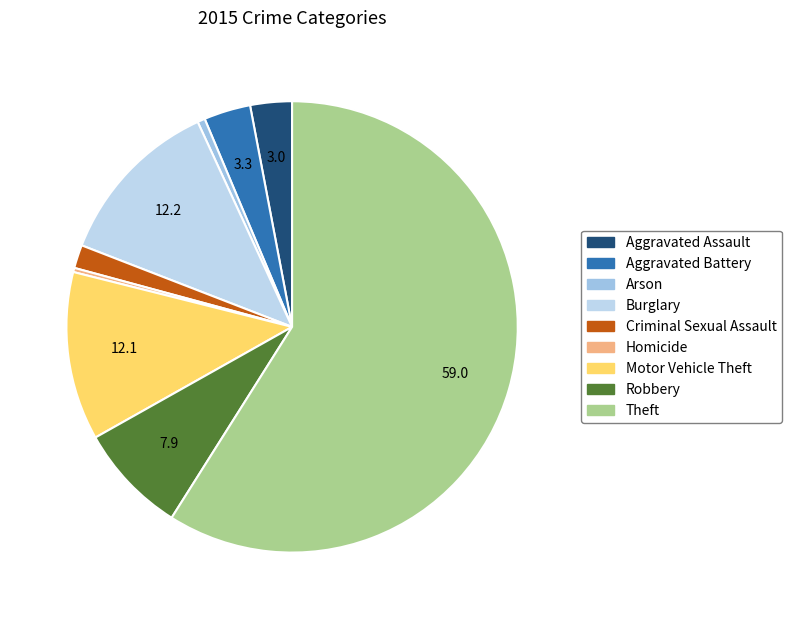

How many segments does this pie chart have?

9